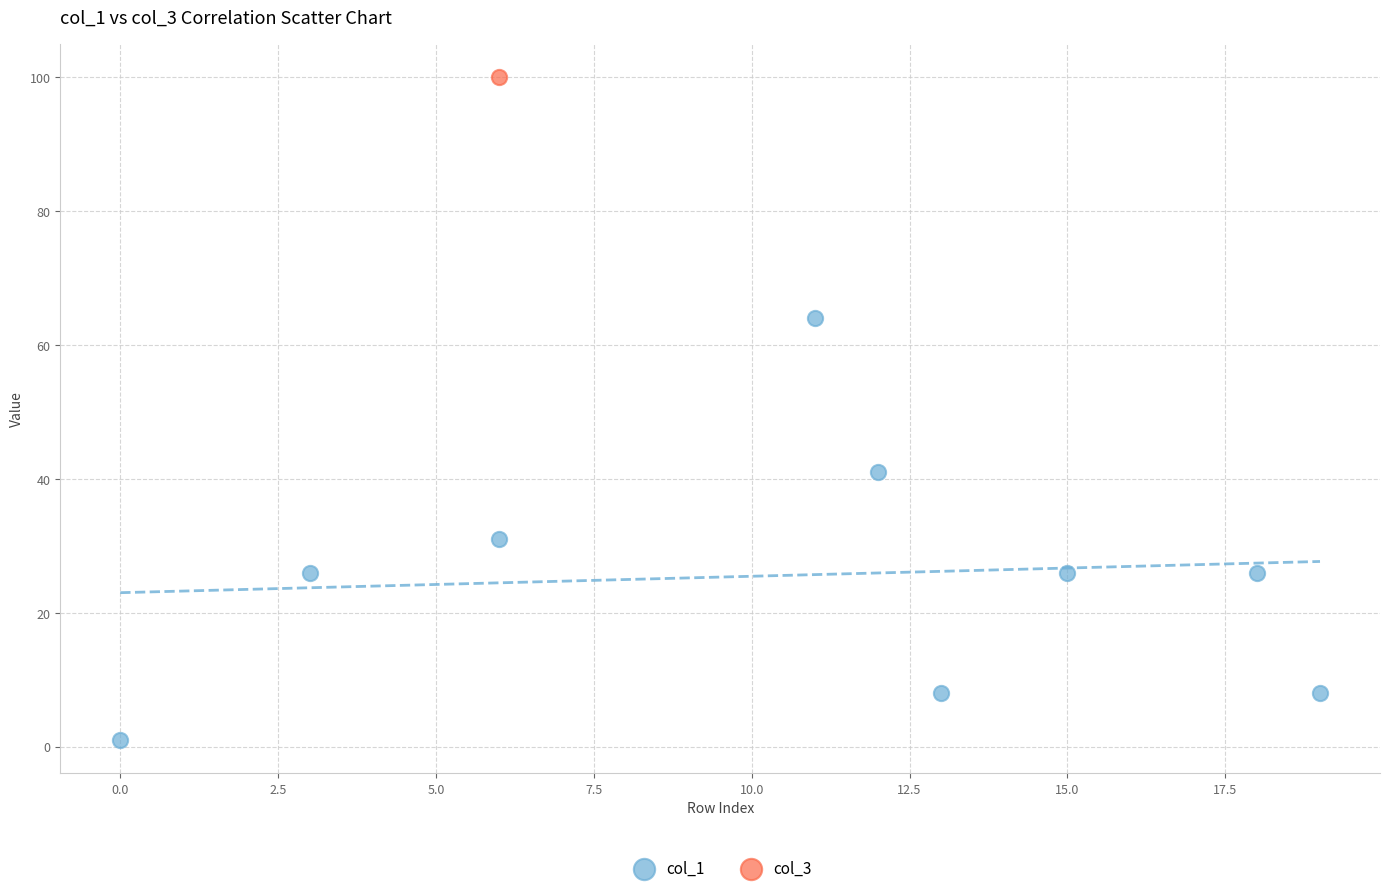

What are all the series names shown in the legend?

col_1, col_3